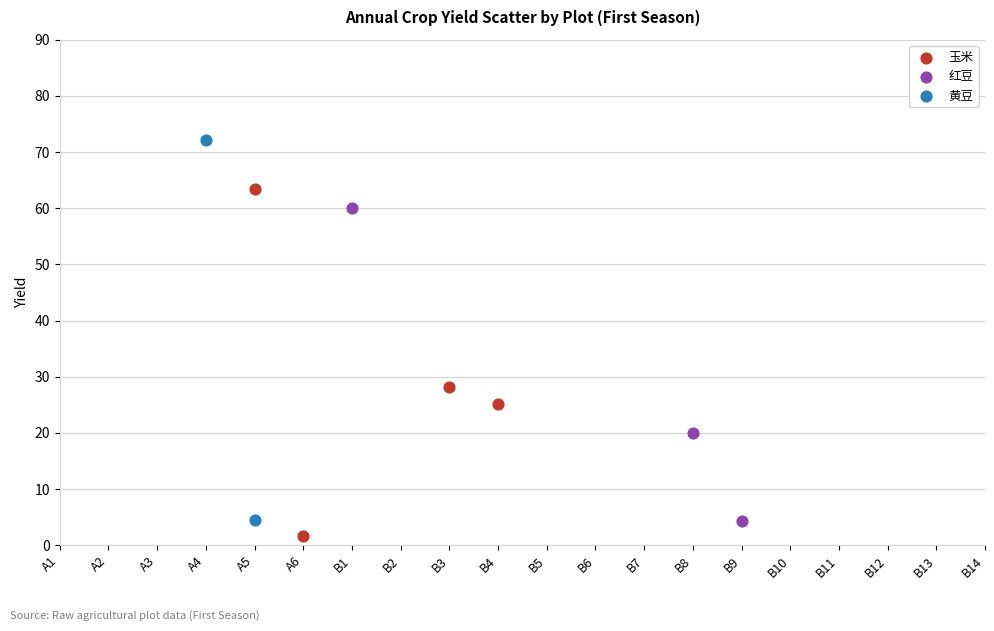

What are all the series names shown in the legend?

玉米, 红豆, 黄豆